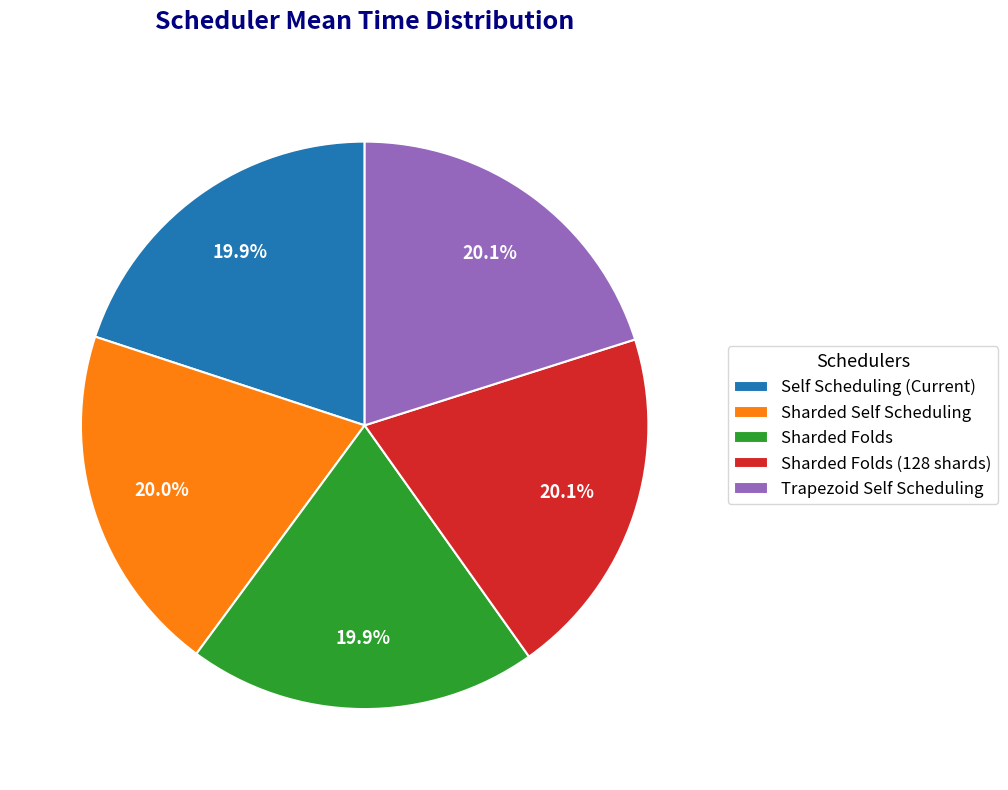

Is the sum of Trapezoid Self Scheduling and Sharded Self Scheduling greater than half?

No